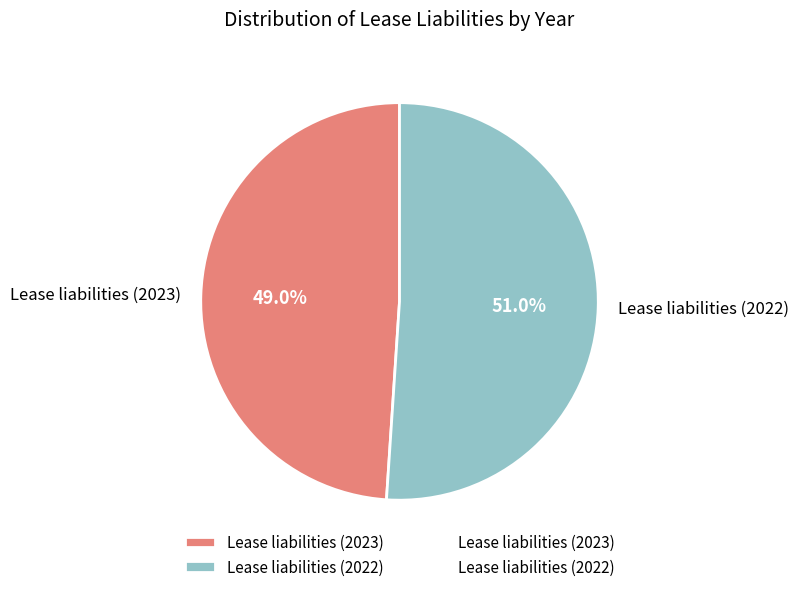

To the nearest percent, what is the difference between the largest and smallest slice percentages?

2%